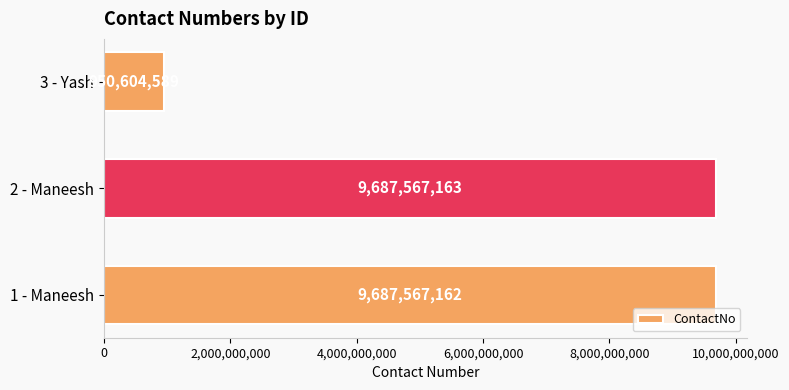

What is the approximate value at 2 - Maneesh, to the nearest 50?

9687567150